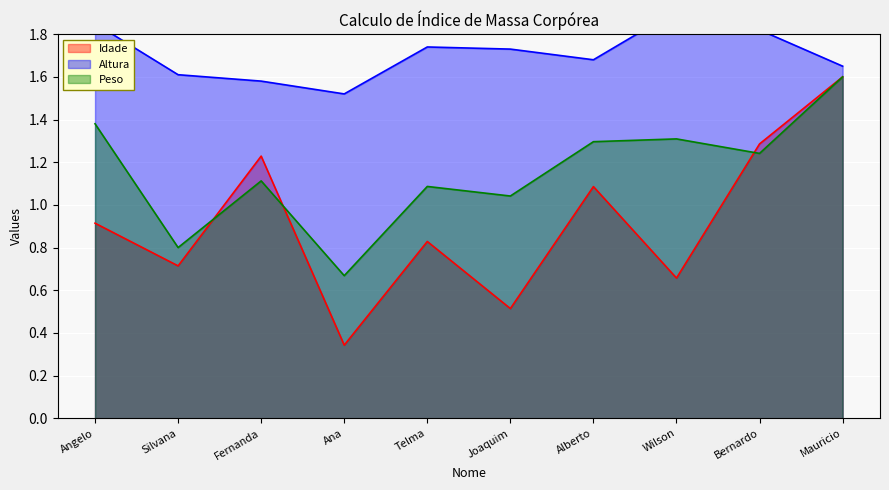

At which category is the sum across all series the highest?

Mauricio